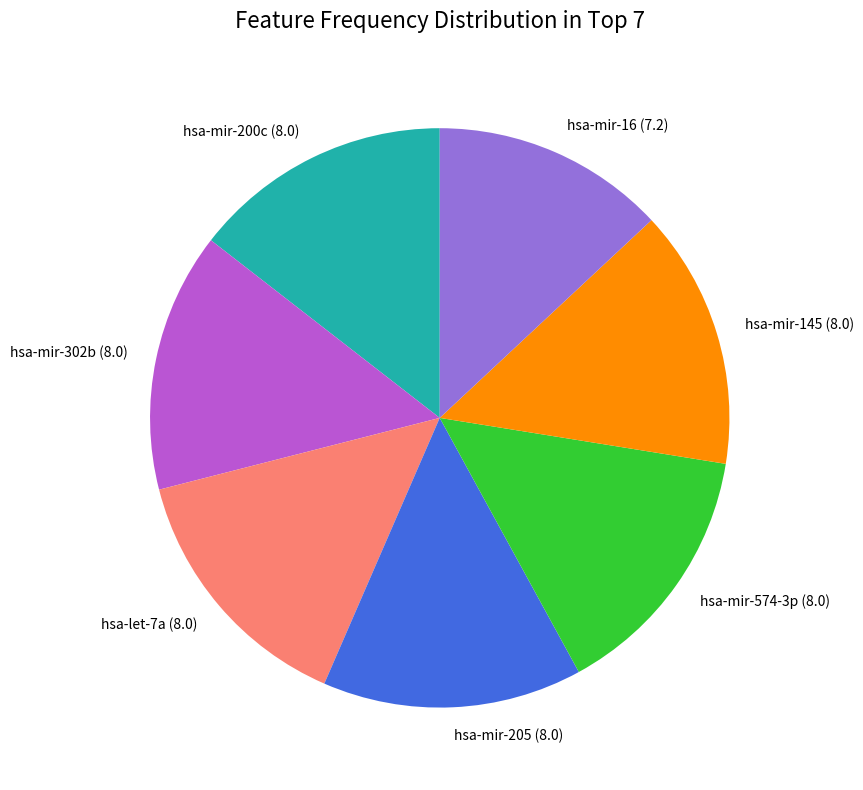

How many segments does this pie chart have?

7